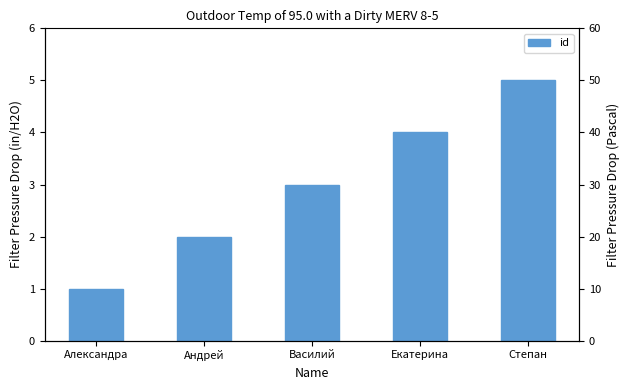

What is the sum of the values at Александра and Степан?

6